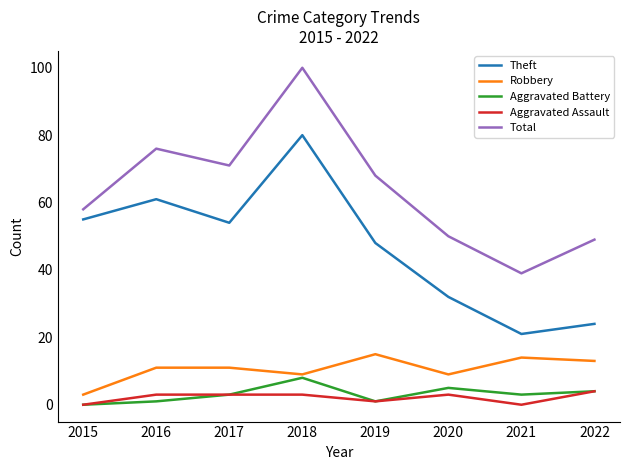

At which label does Theft first exceed 54?

2015